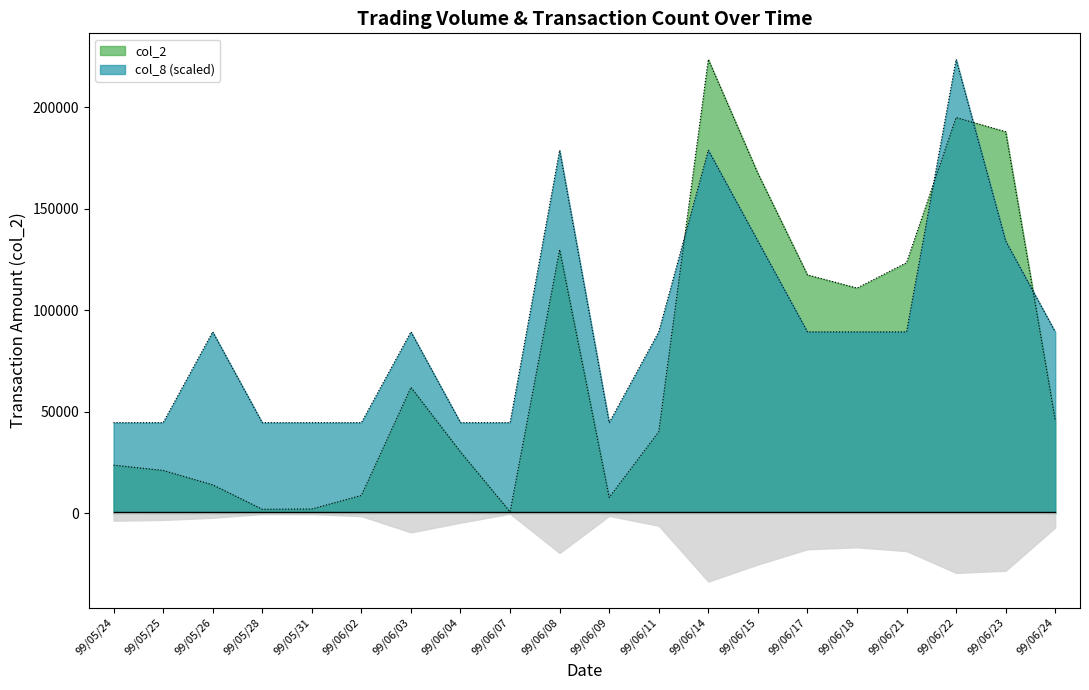

True or false: col_8 has a value of 38561 at 99/06/15.

False